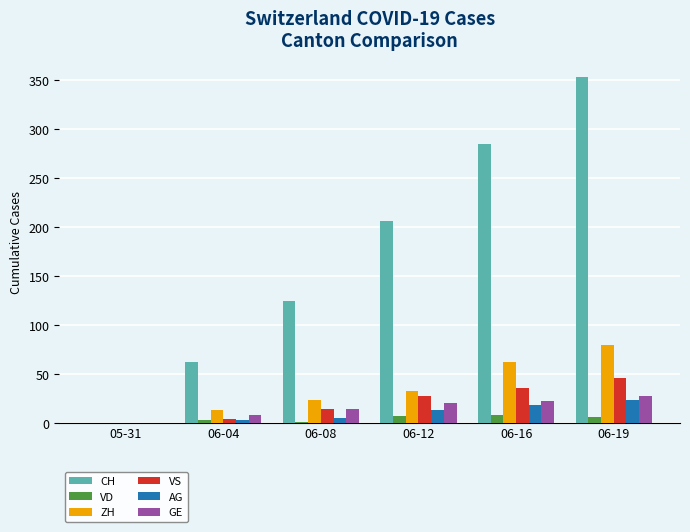

How many distinct data groups are displayed?

6